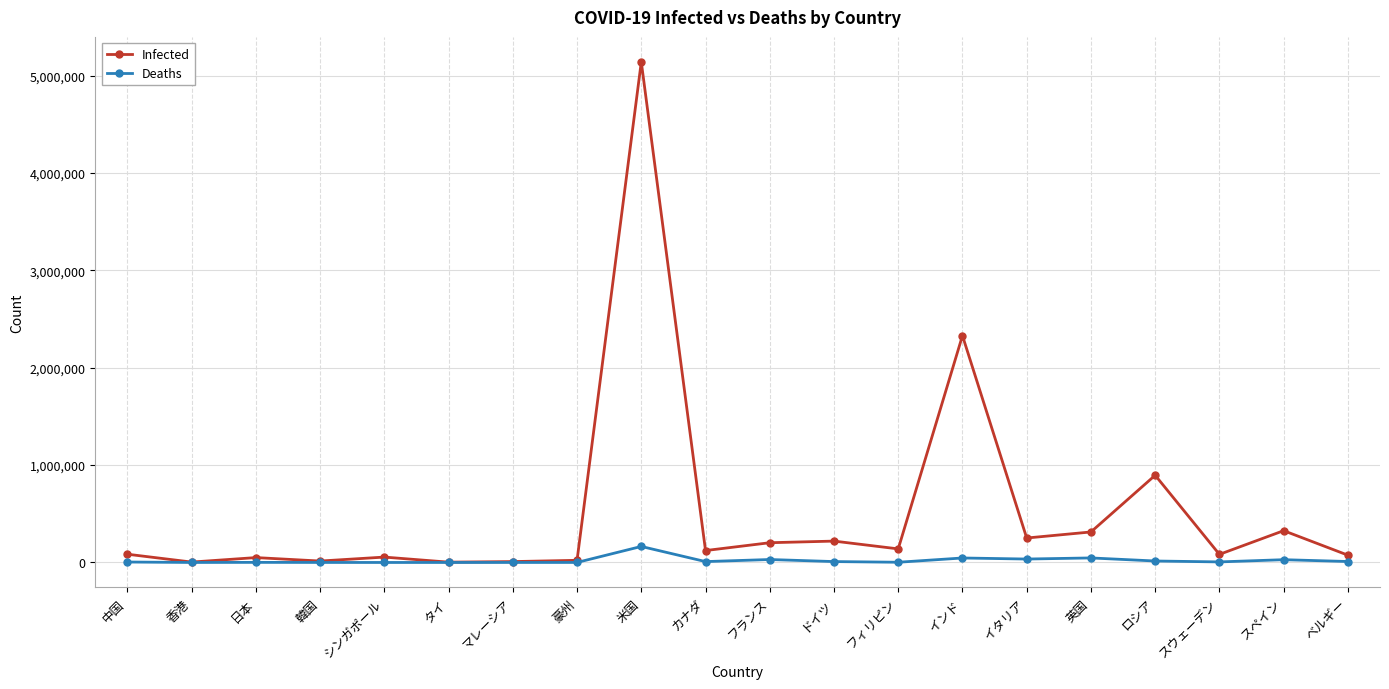

True or false: Deaths has more than 1 interior local peaks.

True